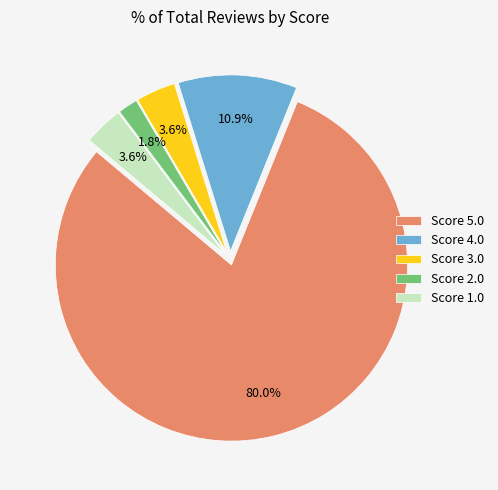

Do Score 2.0 and Score 3.0 together represent more than half of the pie?

No